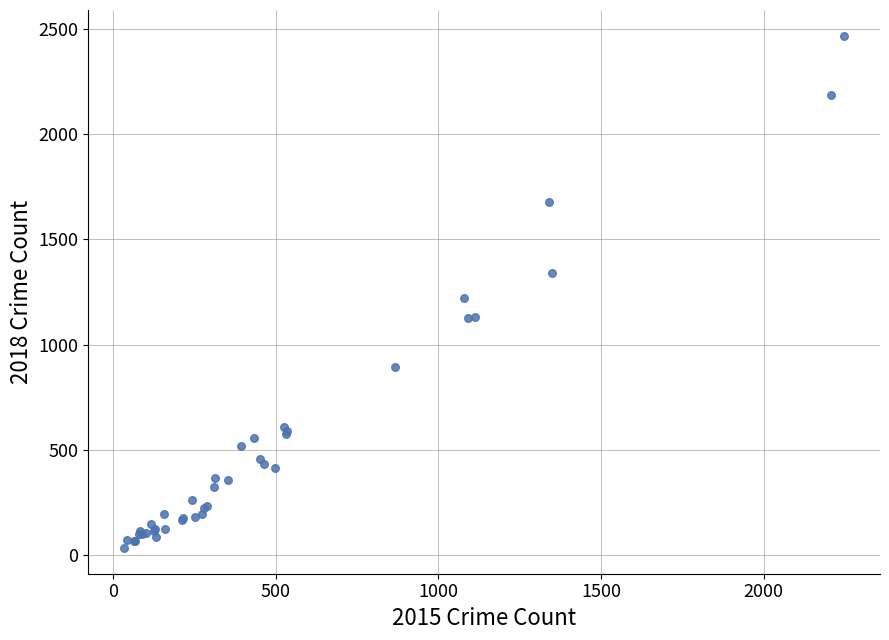

What Y value in the scatter plot is closest to 1251?

1224